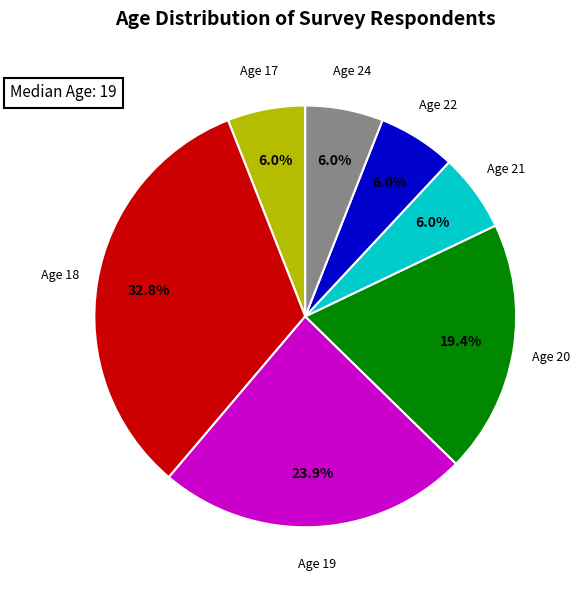

To the nearest percent, what is the average slice percentage?

14%